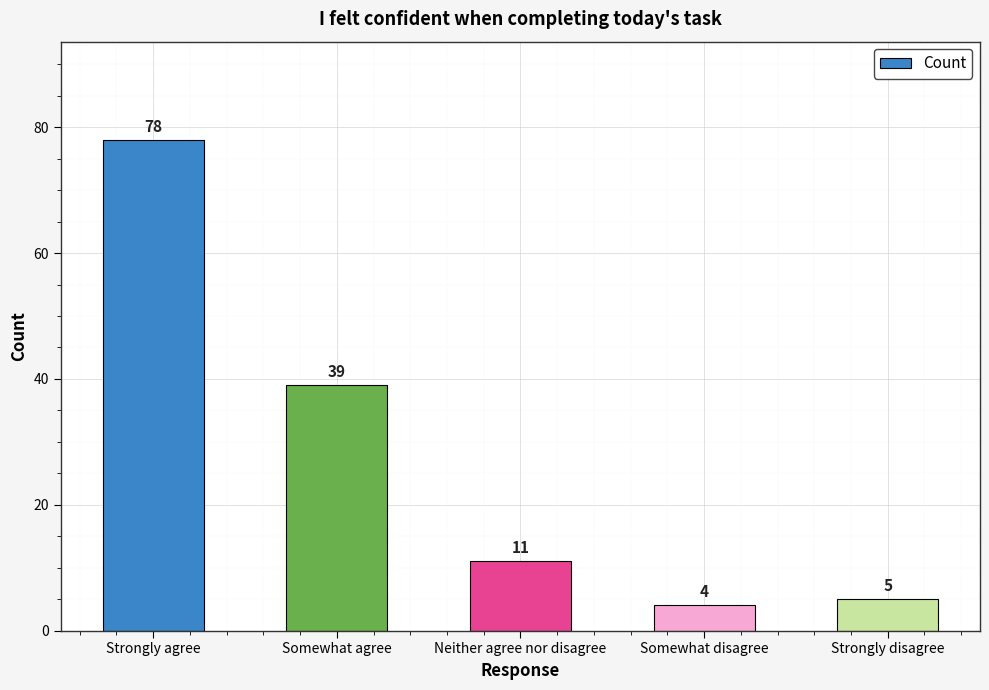

Reading left to right, transcribe all the data shown in this chart.

78	39	11	4	5